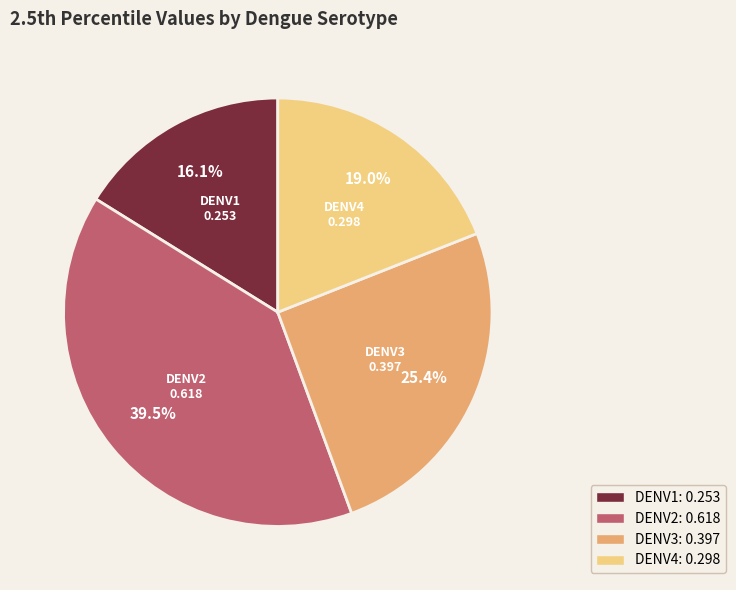

What is the largest slice in the pie chart?

DENV2